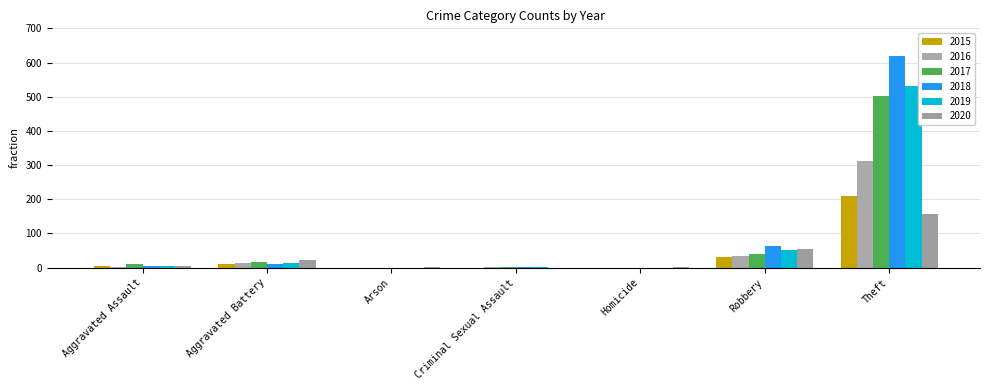

Is it true that 2020 equals 0 at Criminal Sexual Assault?

True